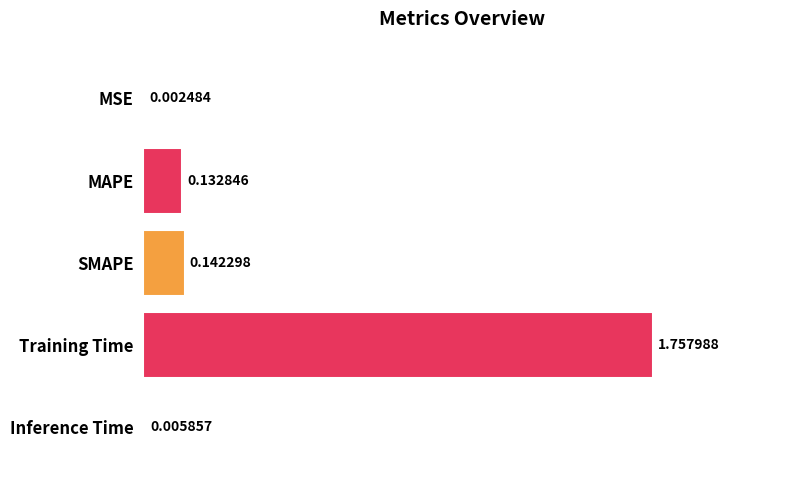

What is the change in value from MAPE to Training Time?

+1.6